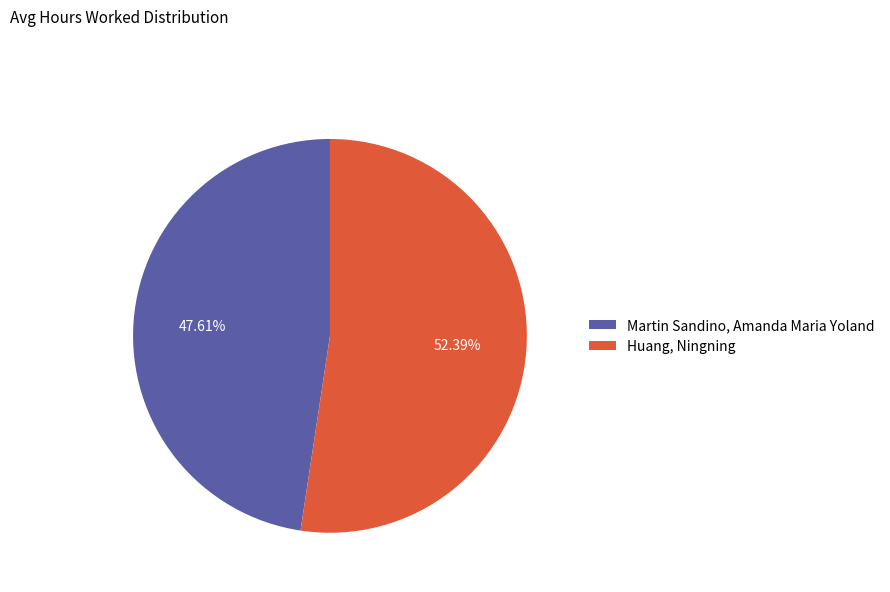

To the nearest percent, what is the difference between the Huang, Ningning and Martin Sandino, Amanda Maria Yoland slice percentages?

5%